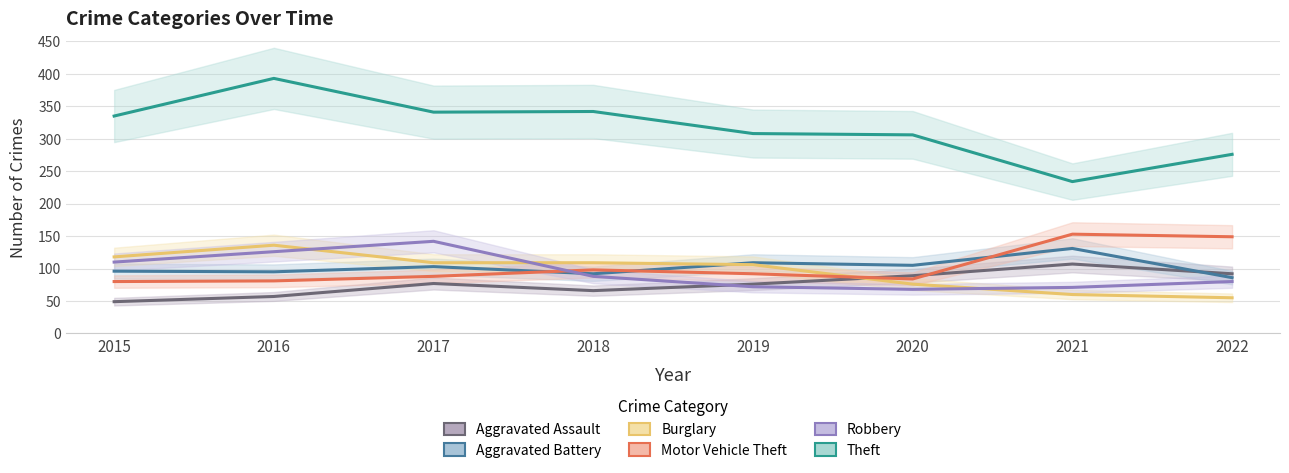

Count the number of data series in this chart.

6